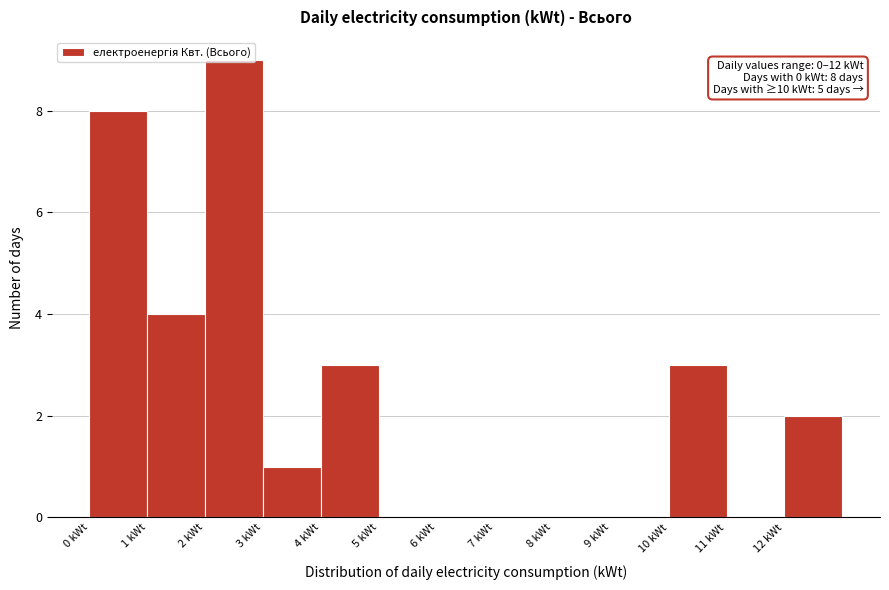

Over which range of the x-axis is the bar tallest?

2 to 3